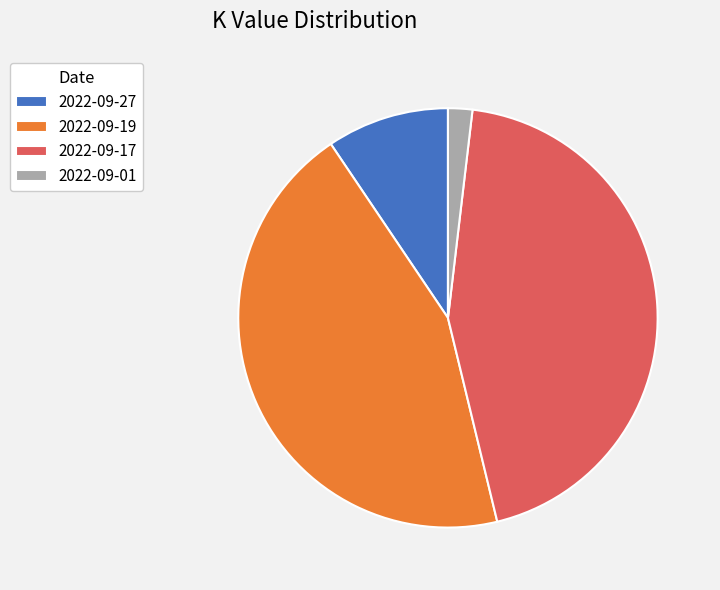

True or false: 2022-09-19 accounts for 44% of the total.

True